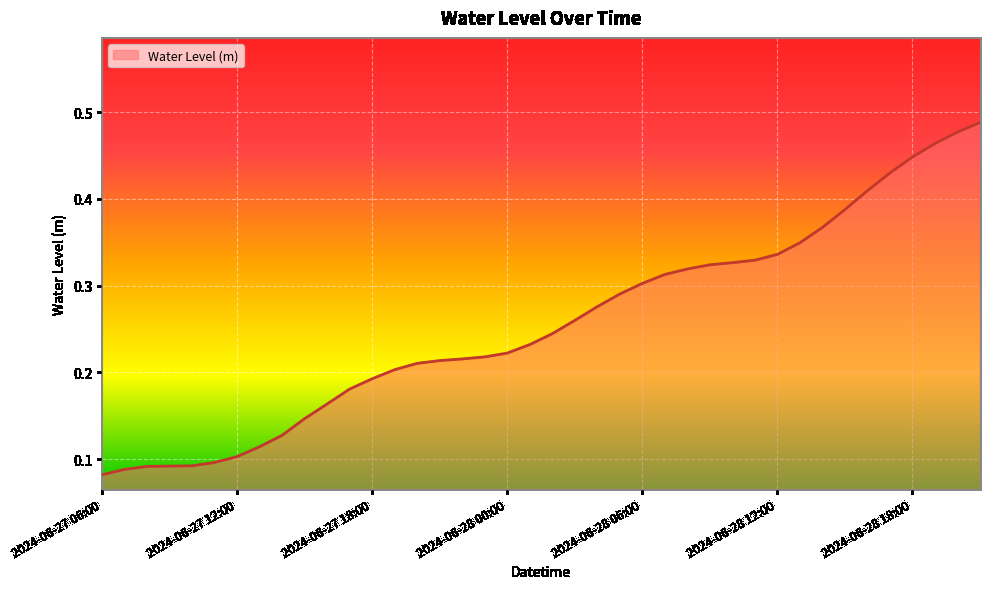

How many lines are shown in the chart?

1